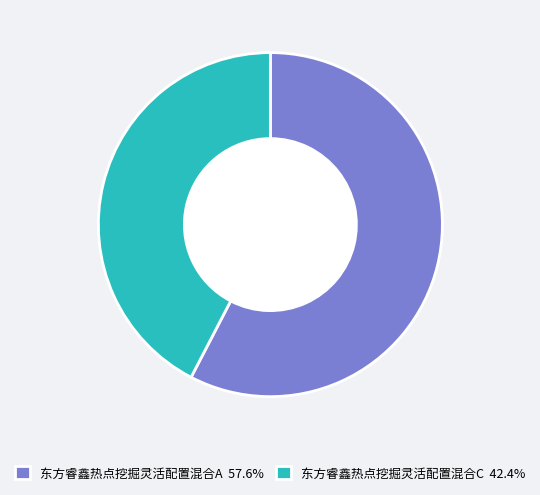

Which has a higher value, 东方睿鑫热点挖掘灵活配置混合A or 东方睿鑫热点挖掘灵活配置混合C?

东方睿鑫热点挖掘灵活配置混合A